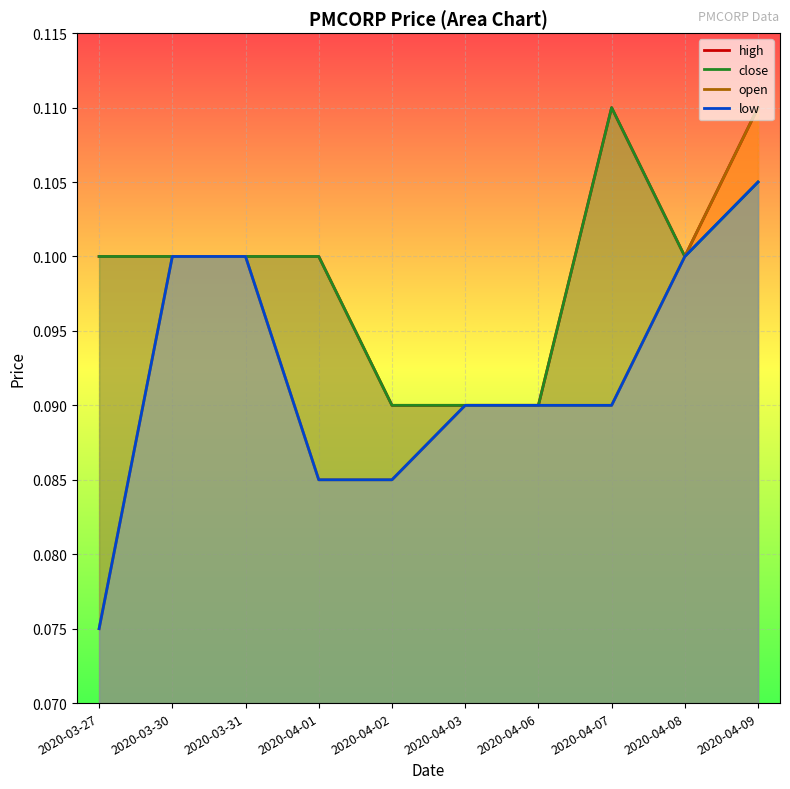

At which label does close reach its peak?

2020-04-07